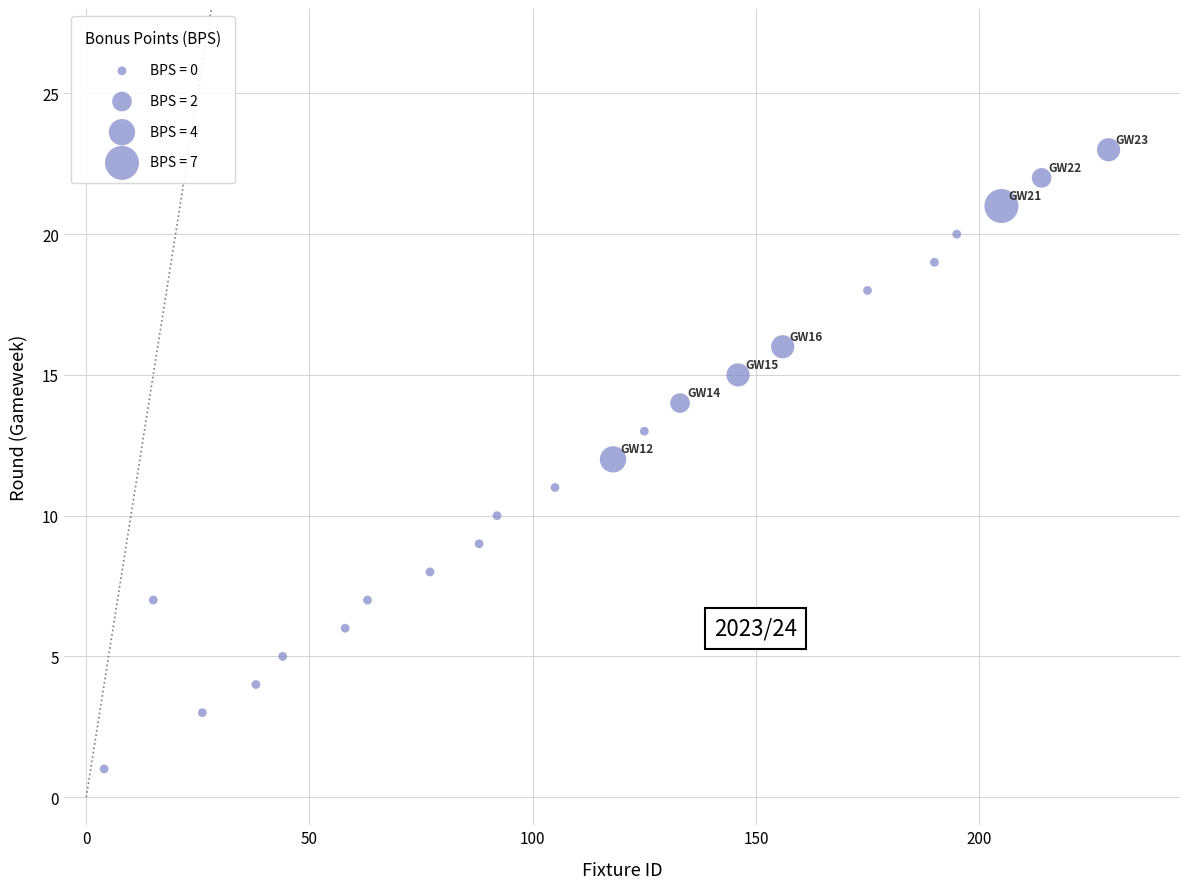

What is the range of Y values (max minus min)?

22